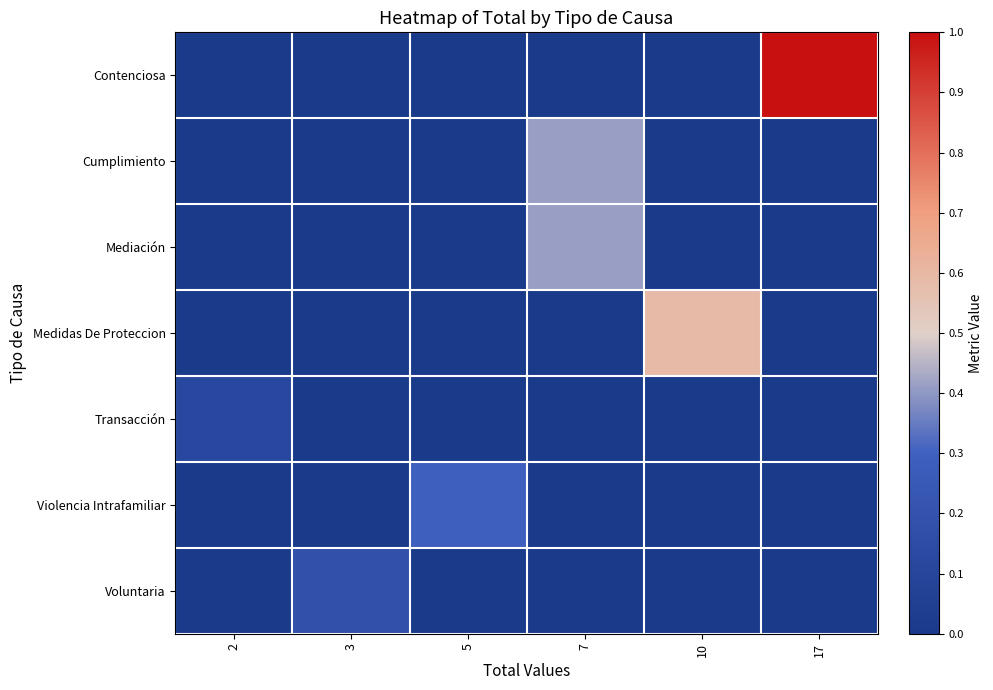

At which category is the sum across all series the highest?

17